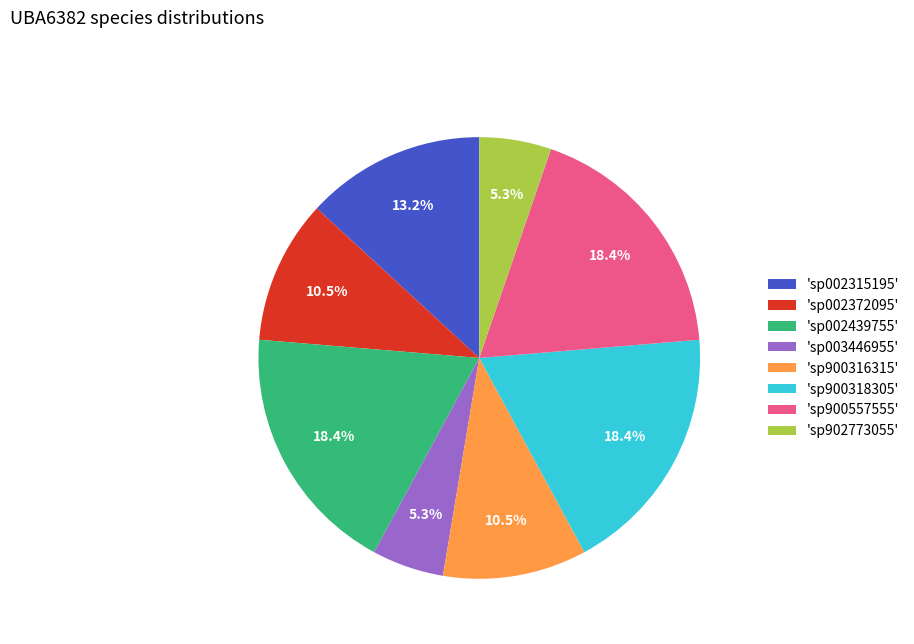

Is the sum of 'sp002372095' and 'sp002439755' greater than half?

No